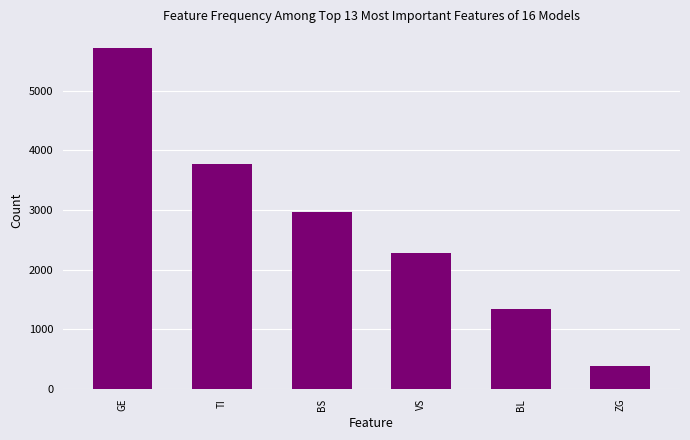

How many bars are there in total?

6